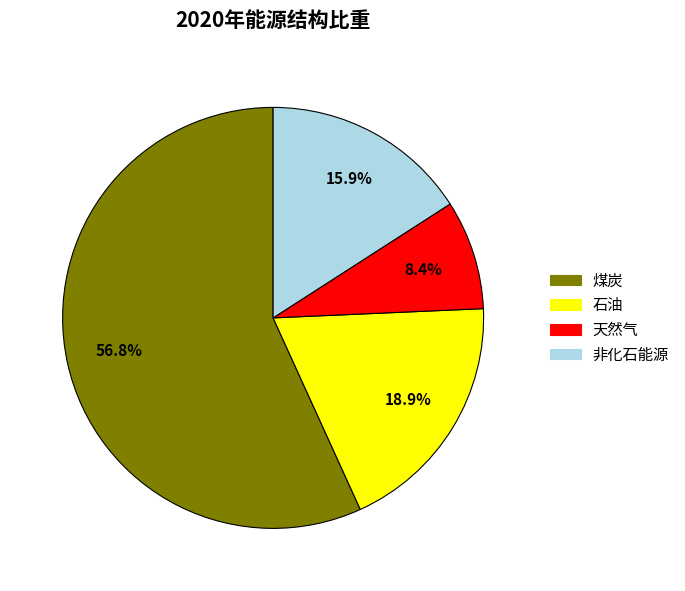

Is there a majority slice in this chart?

Yes